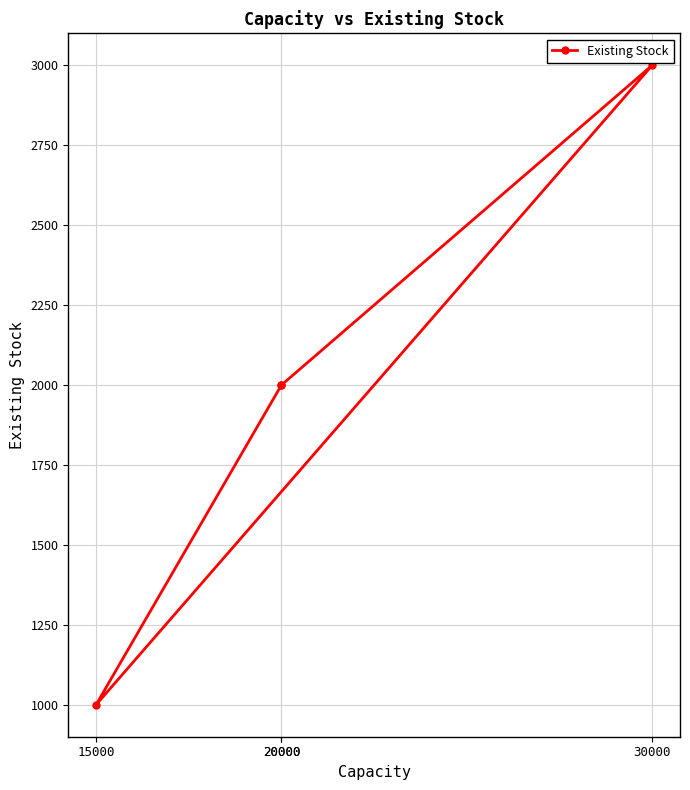

Reading left to right, what are all the values shown in this chart?

2000	3000	1000	2000